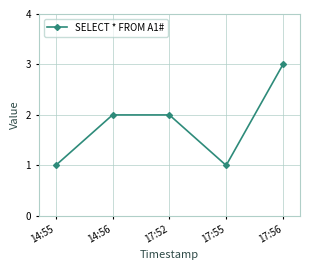

Approximately how many times larger is the value at 17:56 compared to 14:55?

3.0